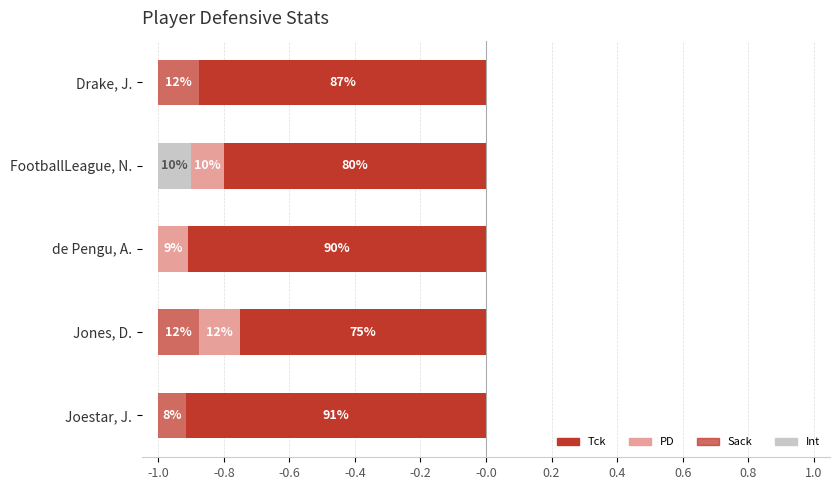

Which series has the widest spread of values?

Tck